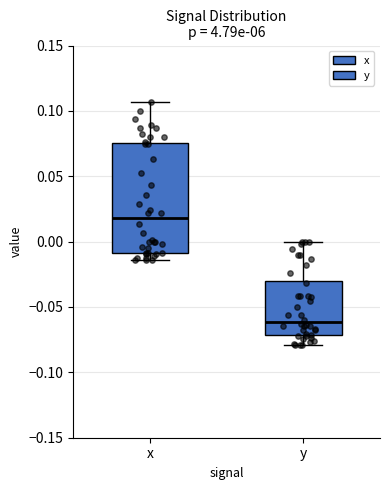

Where is the lower edge of the box for y on the y-axis? The values are not printed on the chart, so give them approximately, as read against the axis.

-0.070